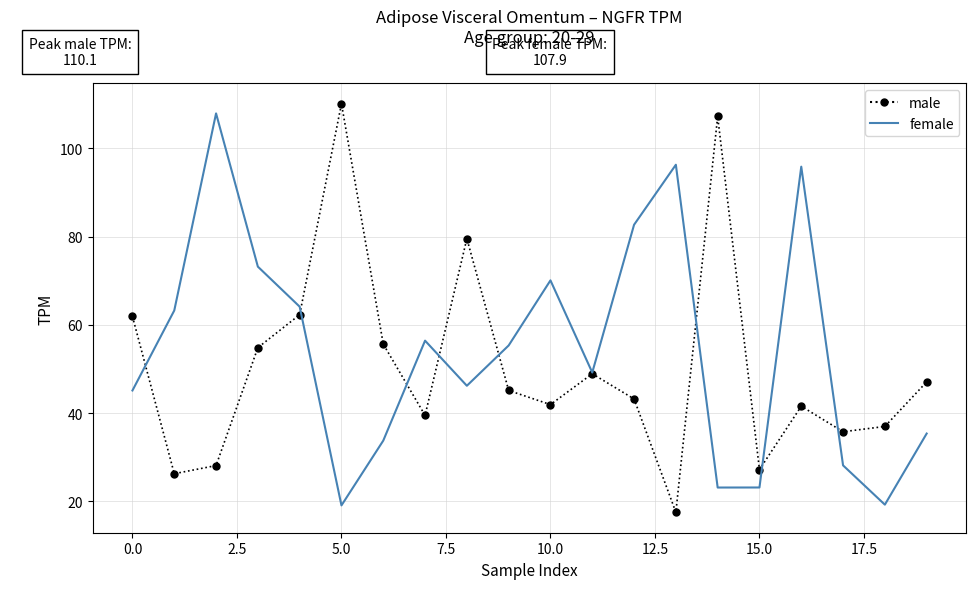

What is the highest value of the male series?

110.1